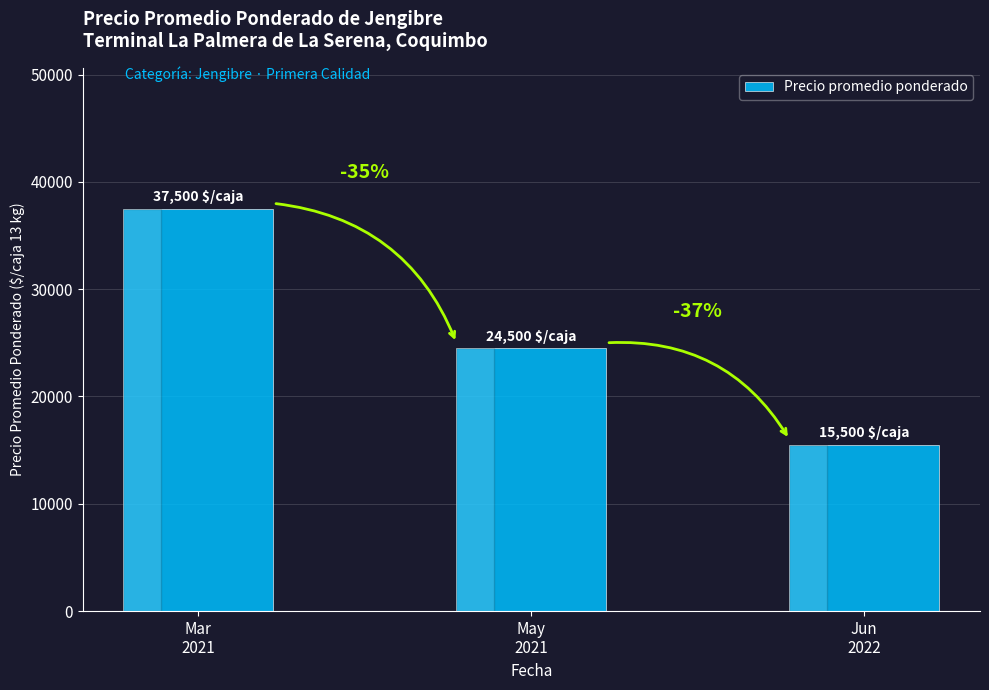

Are the bars horizontal?

No